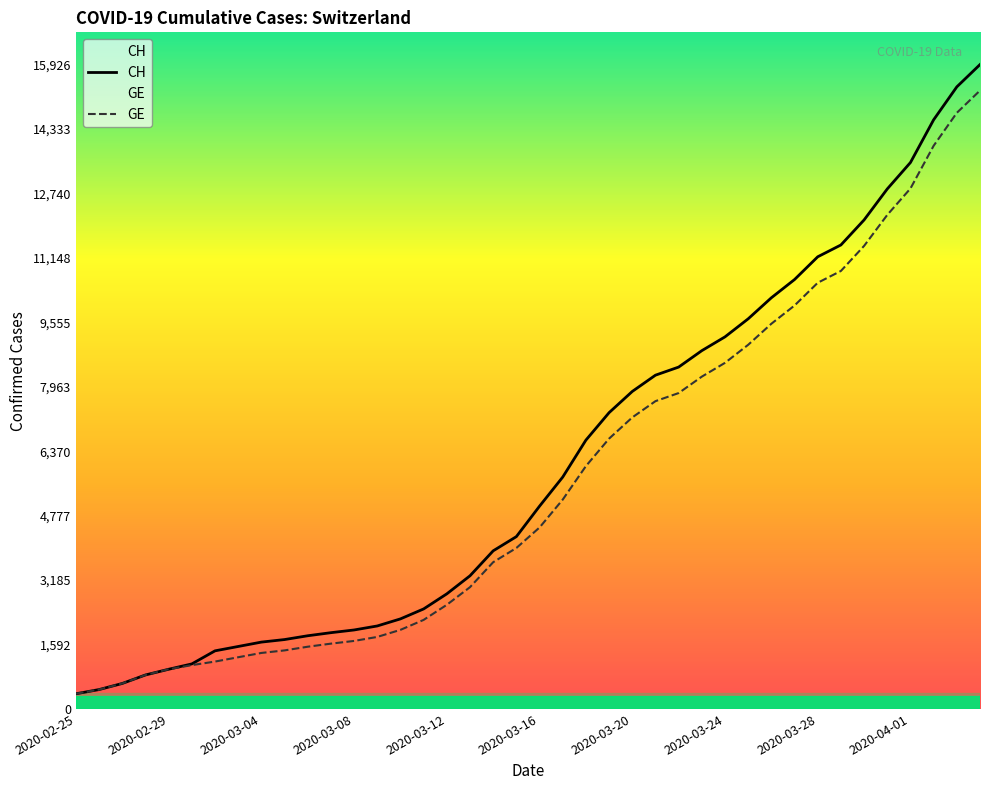

What is the greatest value displayed?

15926